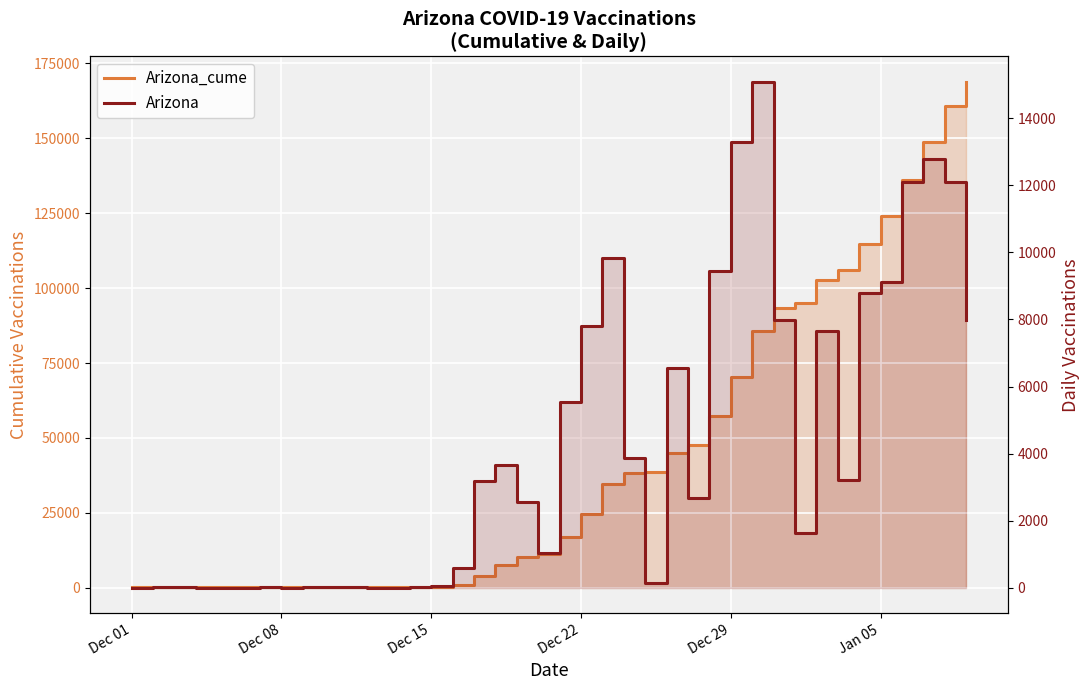

Which series has the largest total across all categories?

Arizona_cume